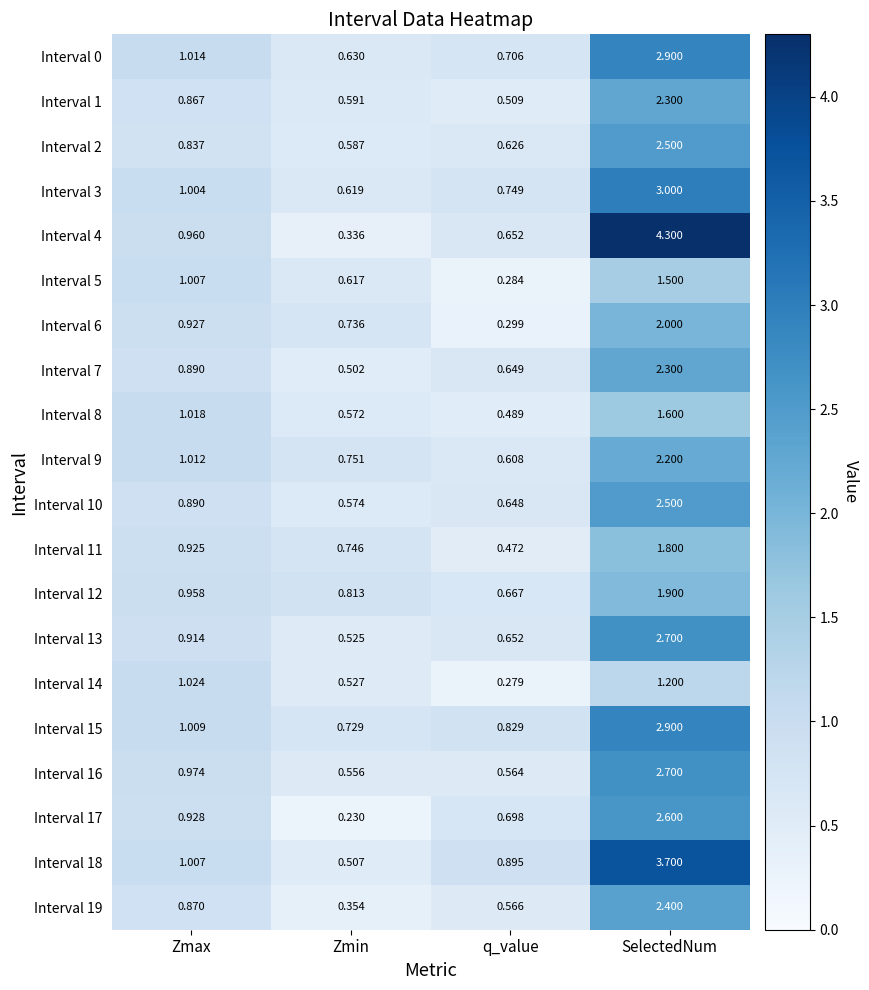

List the labels in order of Interval 8 value, smallest first.

q_value, Zmin, Zmax, SelectedNum